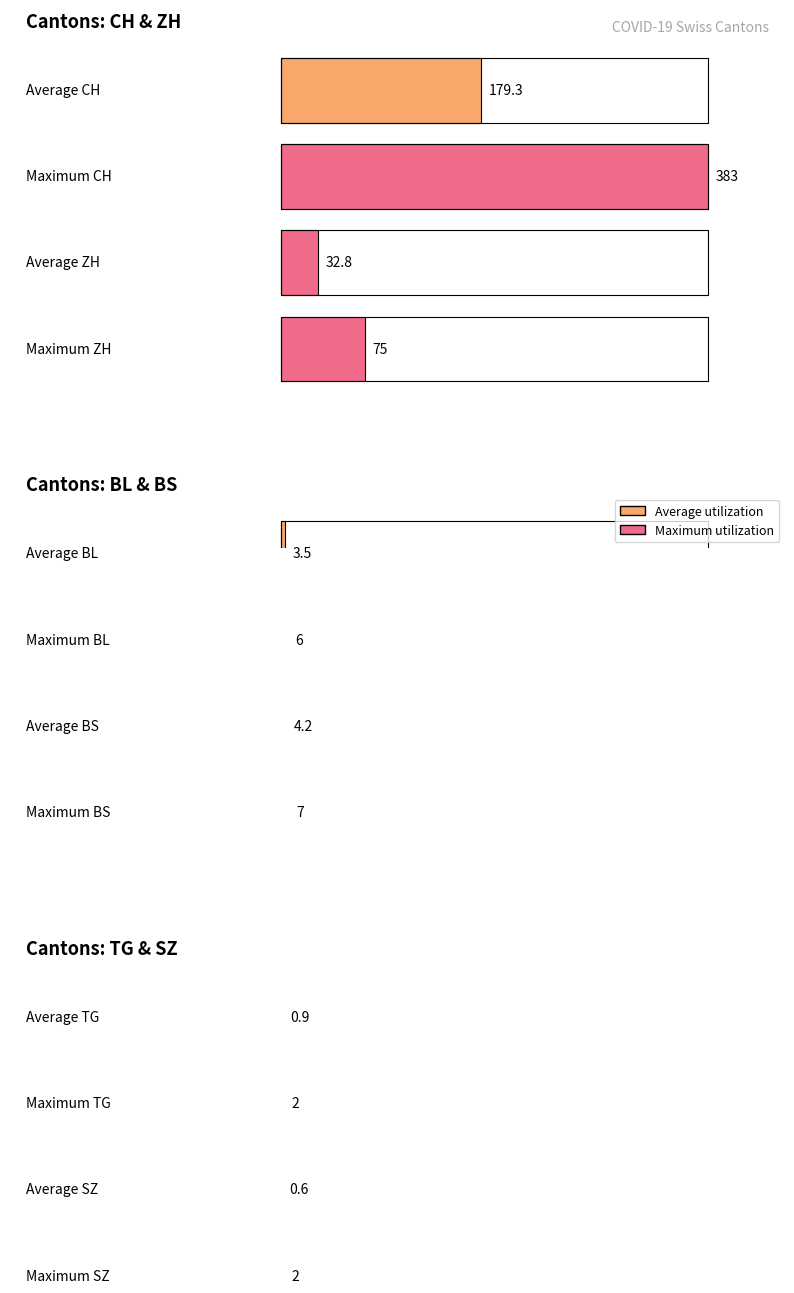

What is the value of the TG bar at the 18th from the left?

2